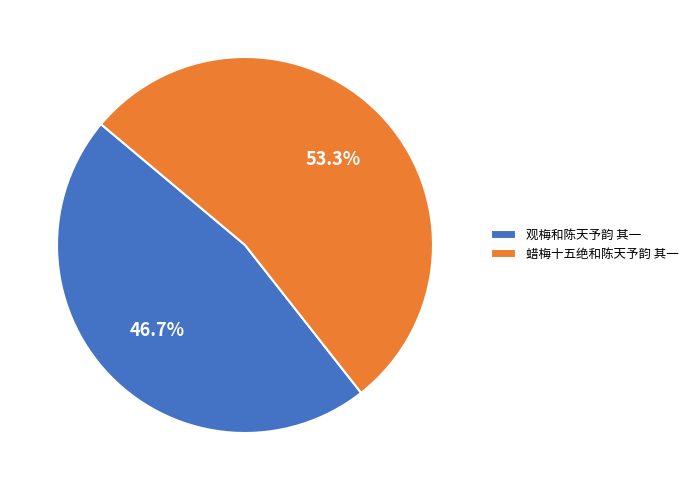

How many segments does this pie chart have?

2